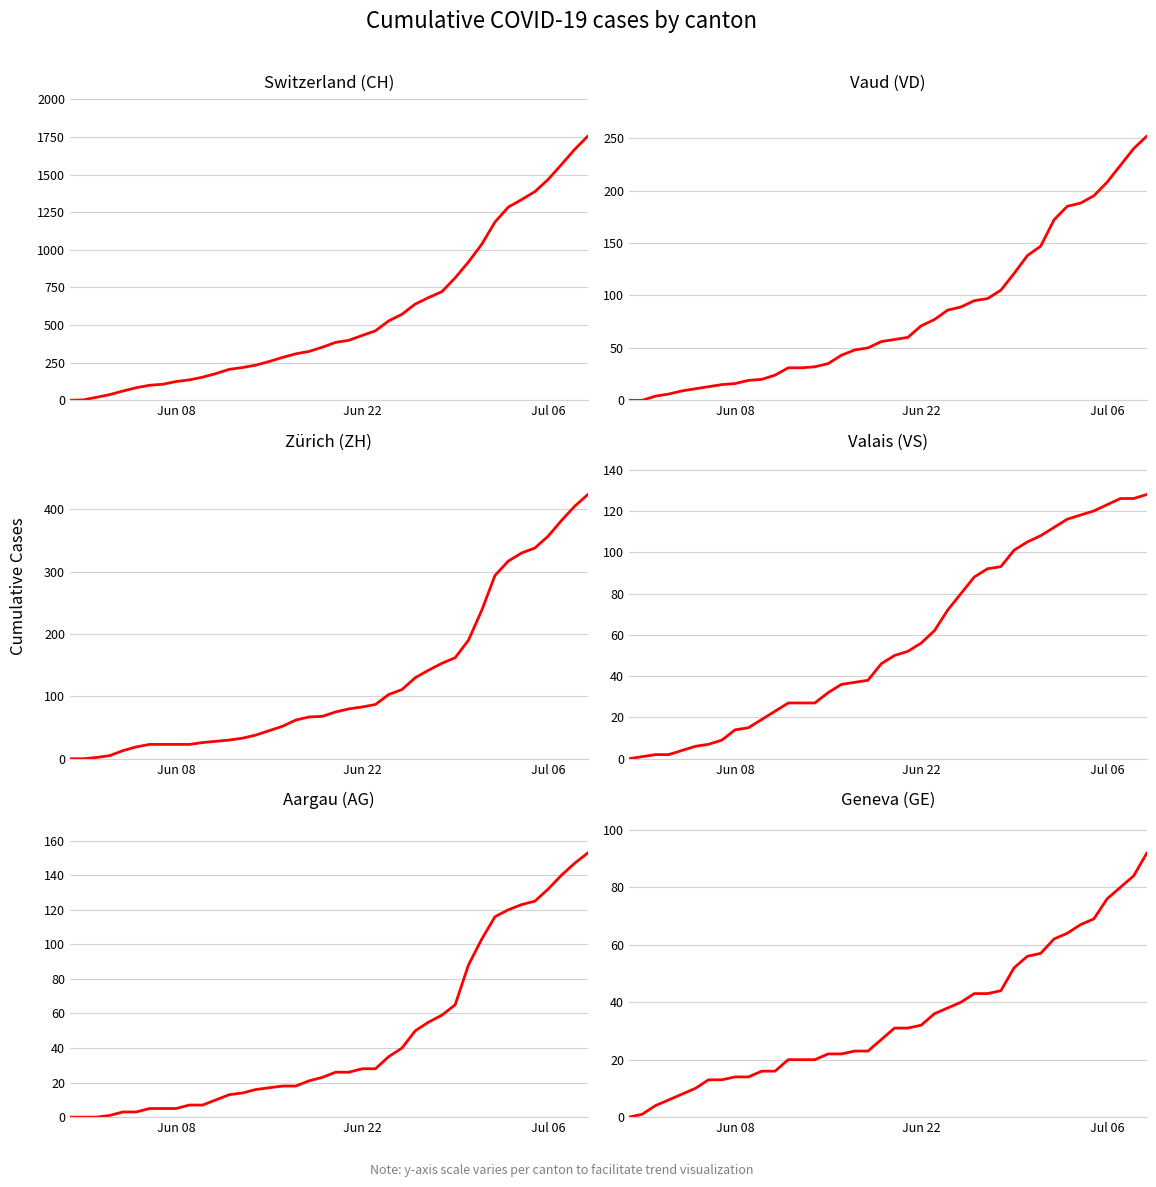

Is the value of VD at 20 greater than the value of ZH at 26?

No